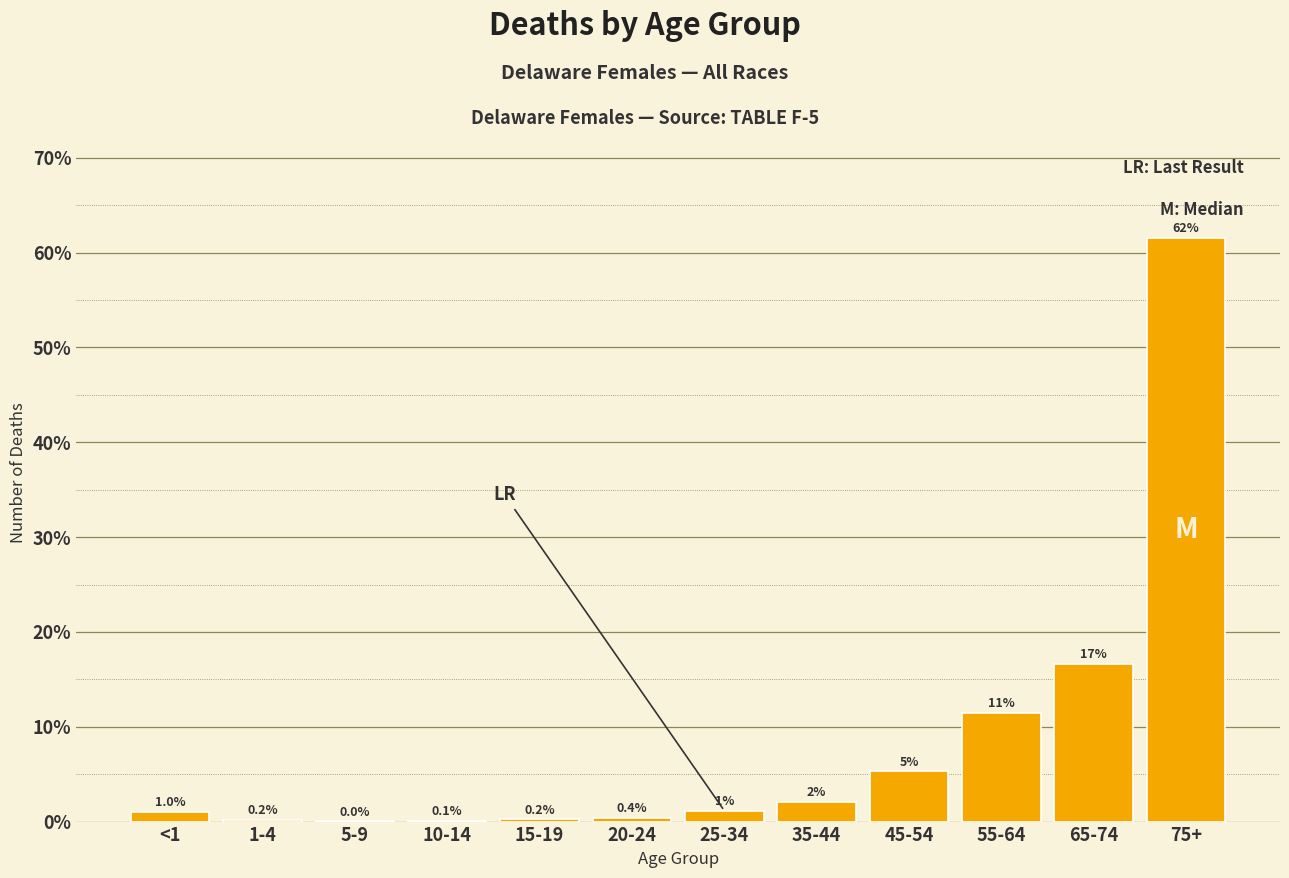

True or false: the data shows 0.0 at 5-9.

True